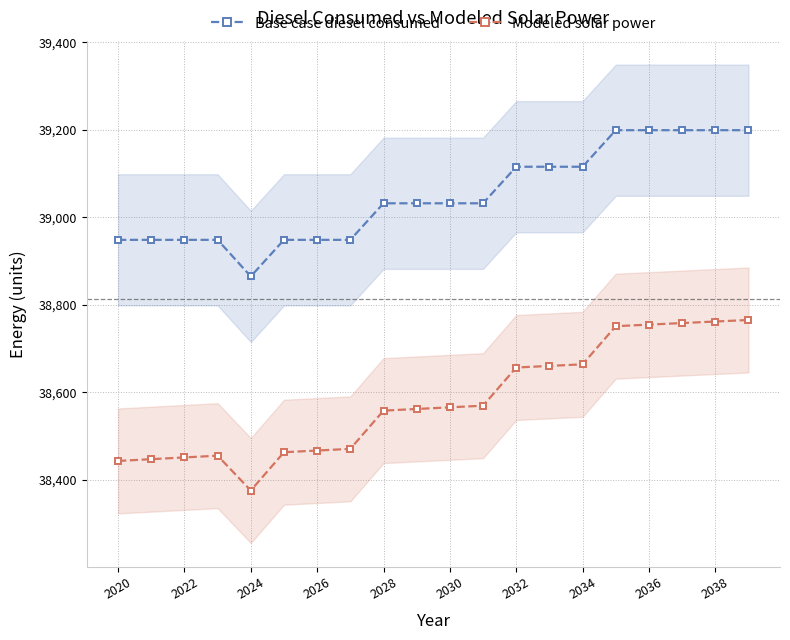

What is the maximum value for Modeled solar power?

38765.0